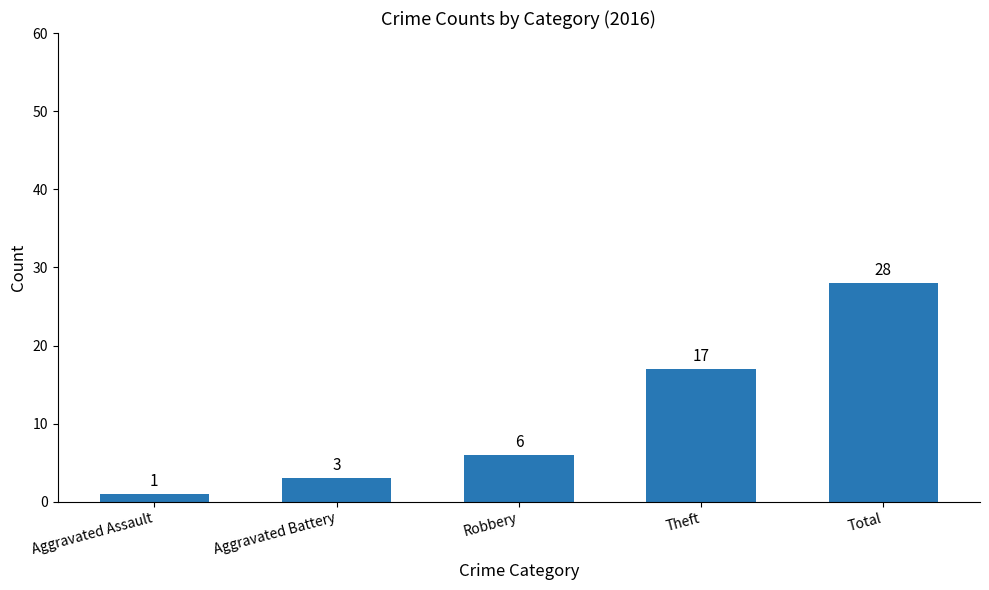

Reading left to right, transcribe all the data shown in this chart.

1	3	6	17	28